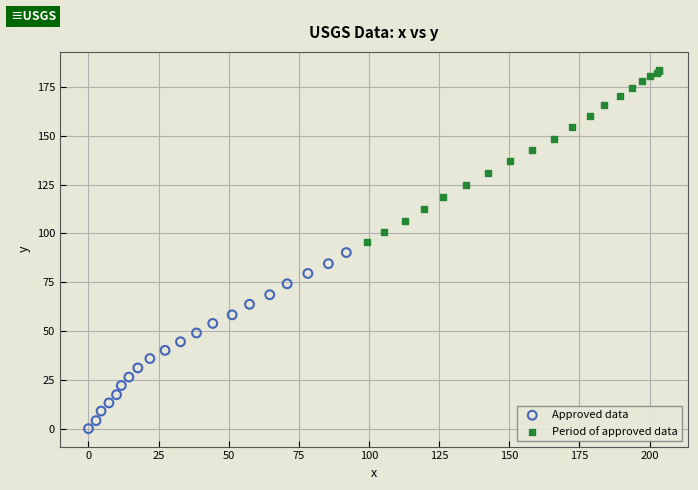

Which series reaches the maximum Y coordinate?

Period of approved data